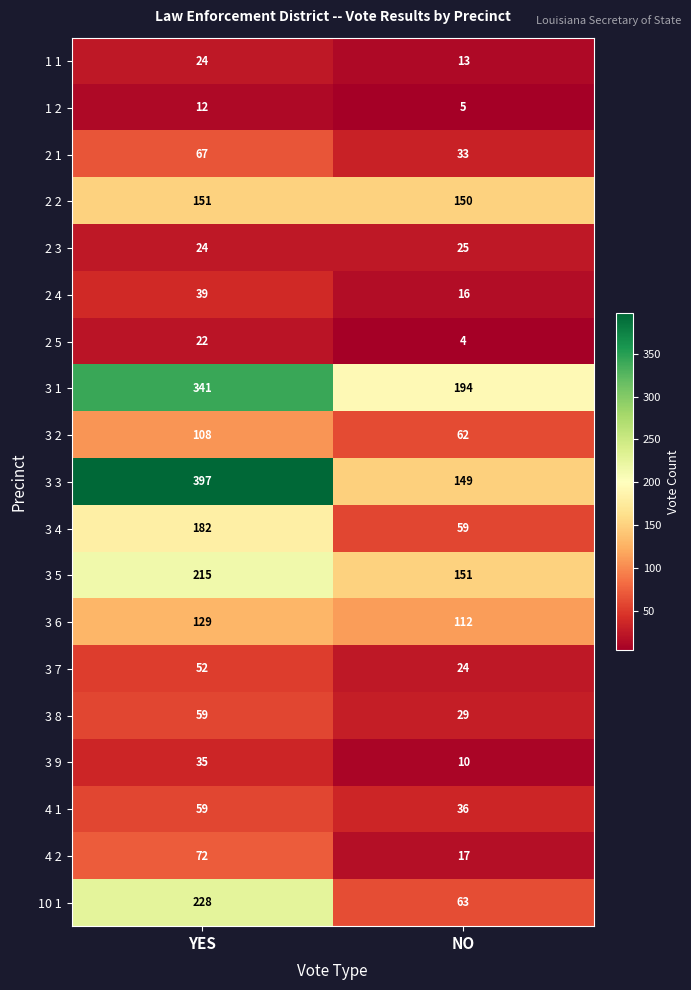

Rank the categories by 2 4 value from lowest to highest.

NO, YES